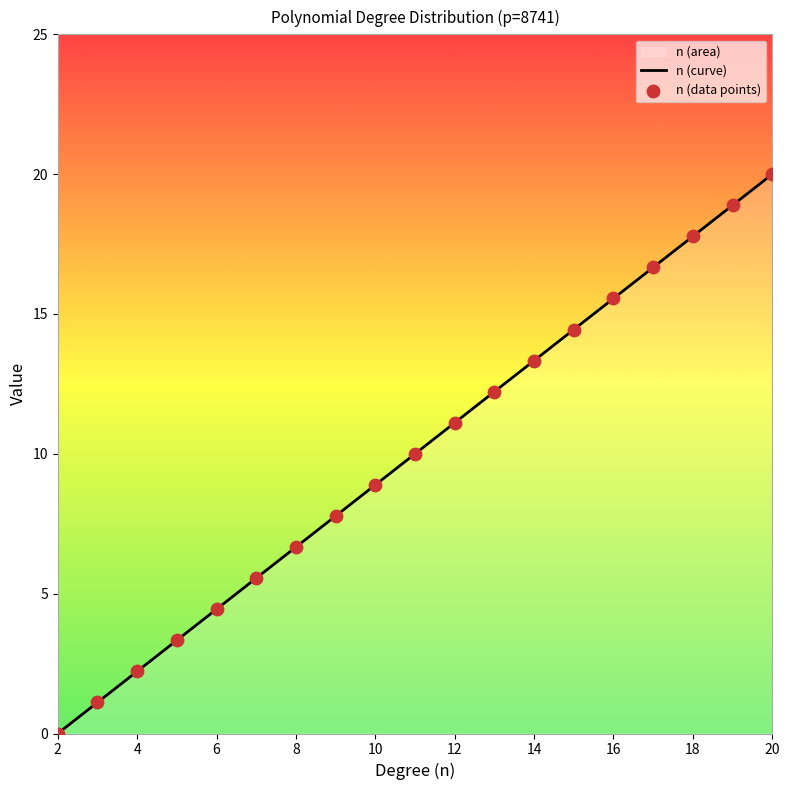

What is the change in value from 16 to 19?

+3.3